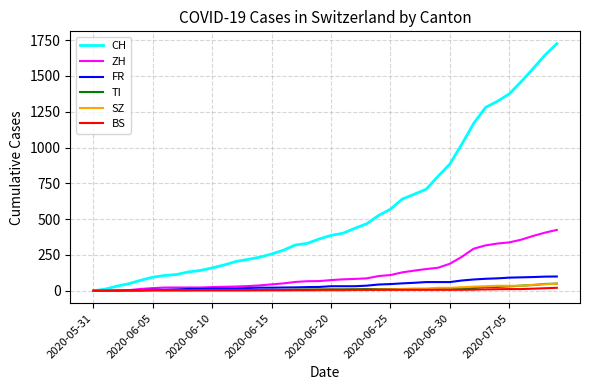

What is the highest value of the TI series?

50